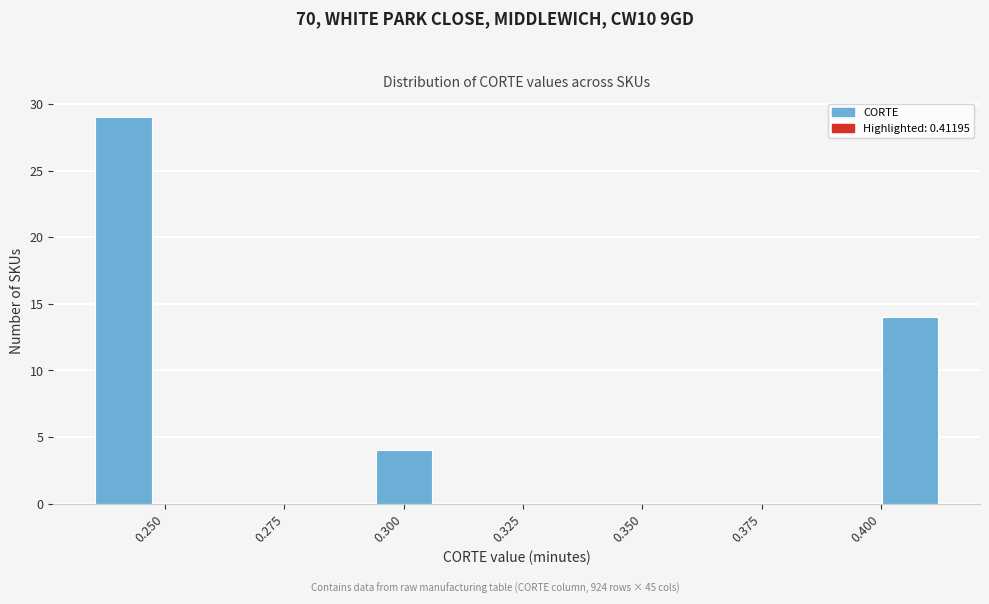

Around what value on the x-axis is the tallest bar? Give the approximate position of its centre, as read against the axis.

0.240